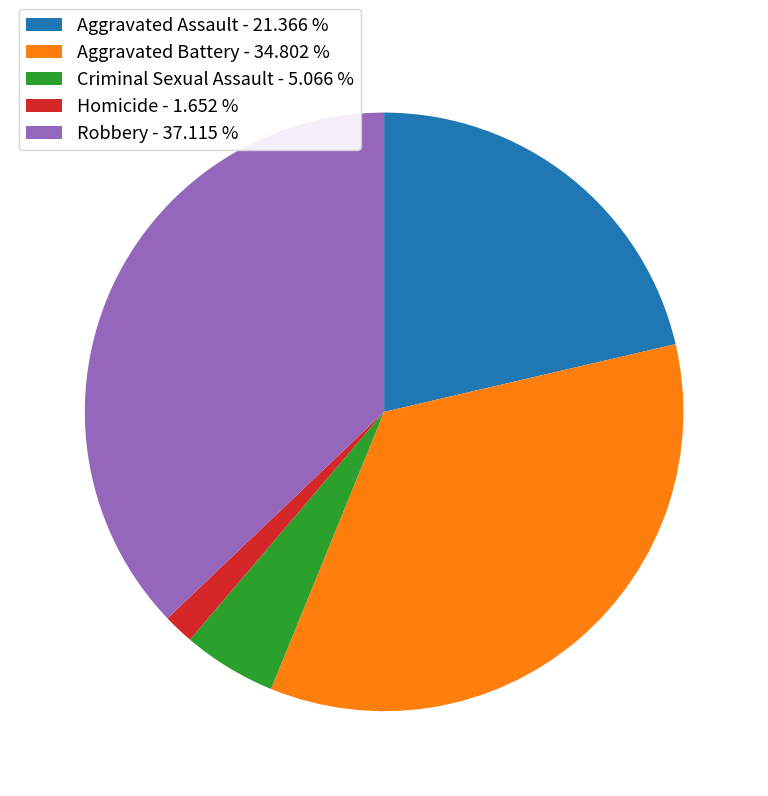

True or false: Homicide accounts for 2% of the total.

True